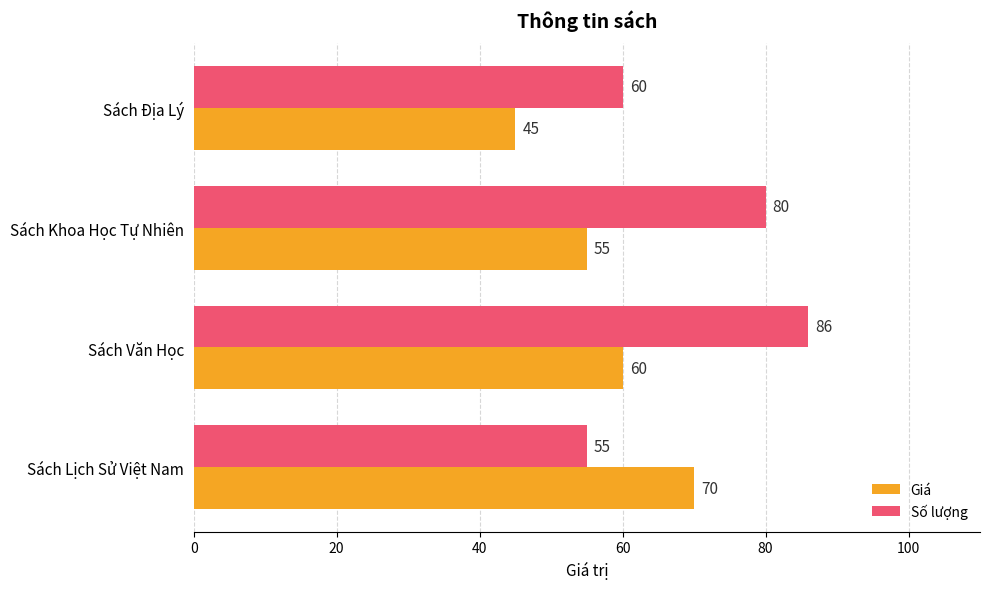

Which series has the widest spread of values?

Số lượng